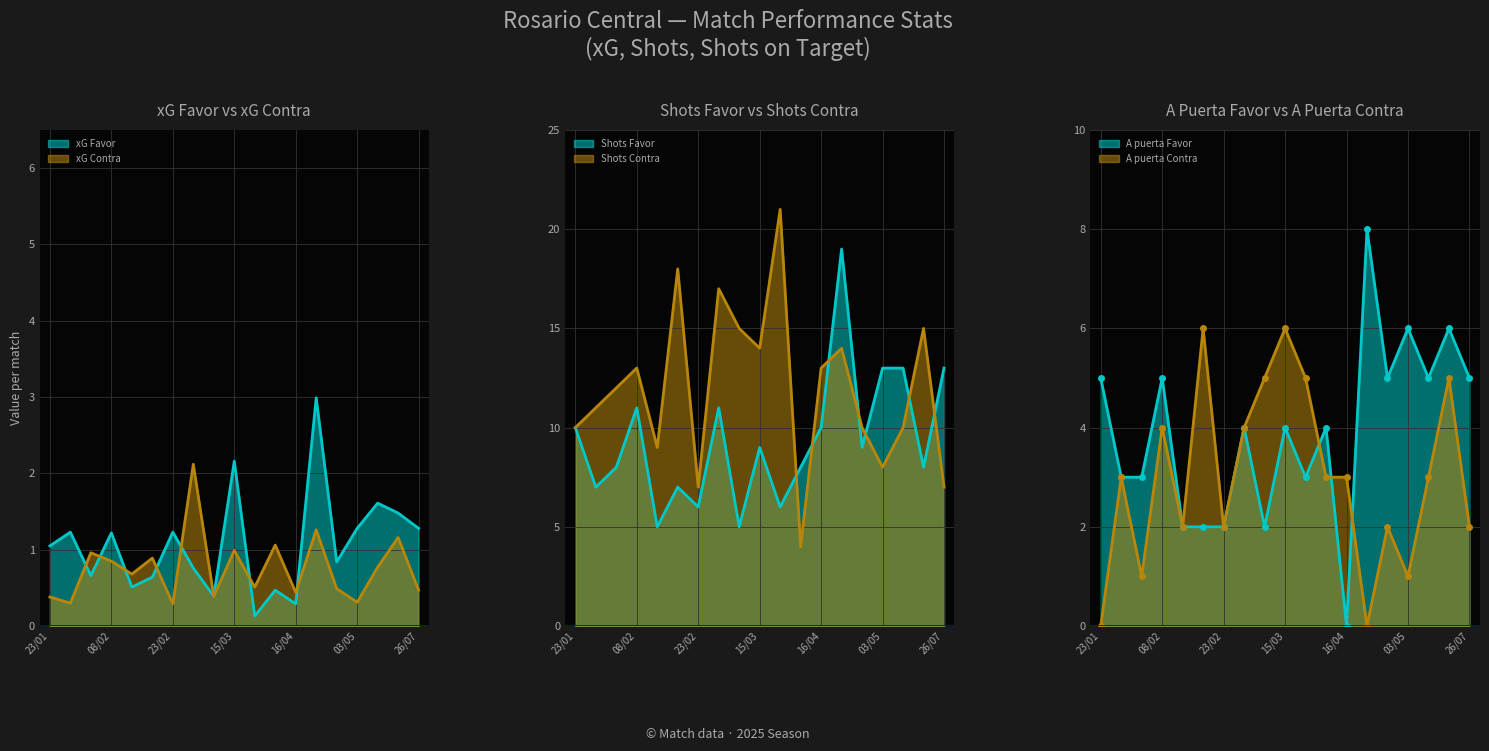

What is the spread (max minus min) of values at 01/02?

11.3